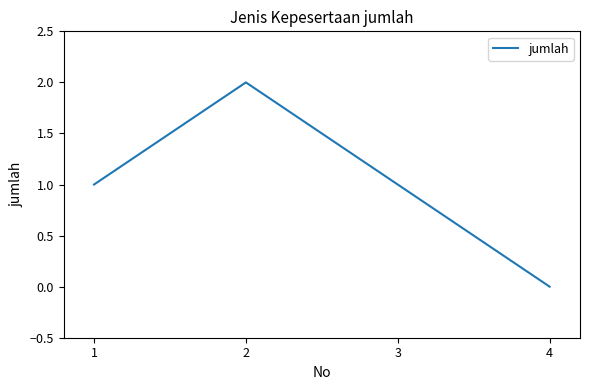

What is the sum of all values?

4